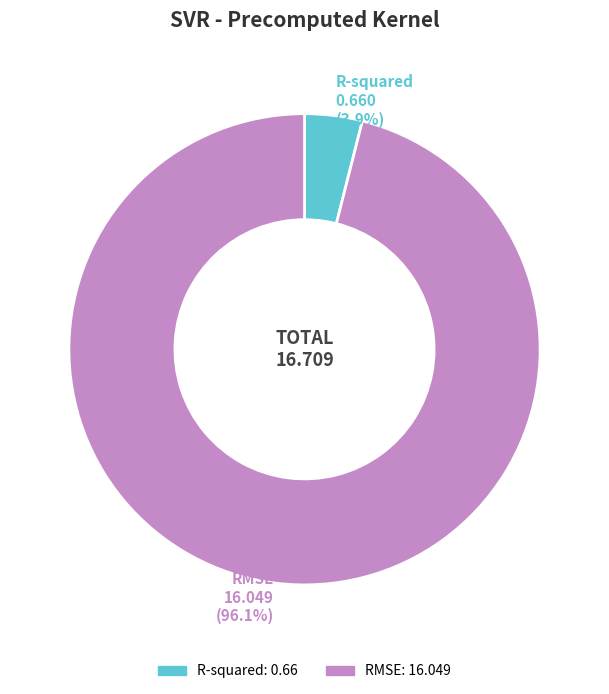

To the nearest percent, what is the difference between the RMSE and R-squared slice percentages?

92%